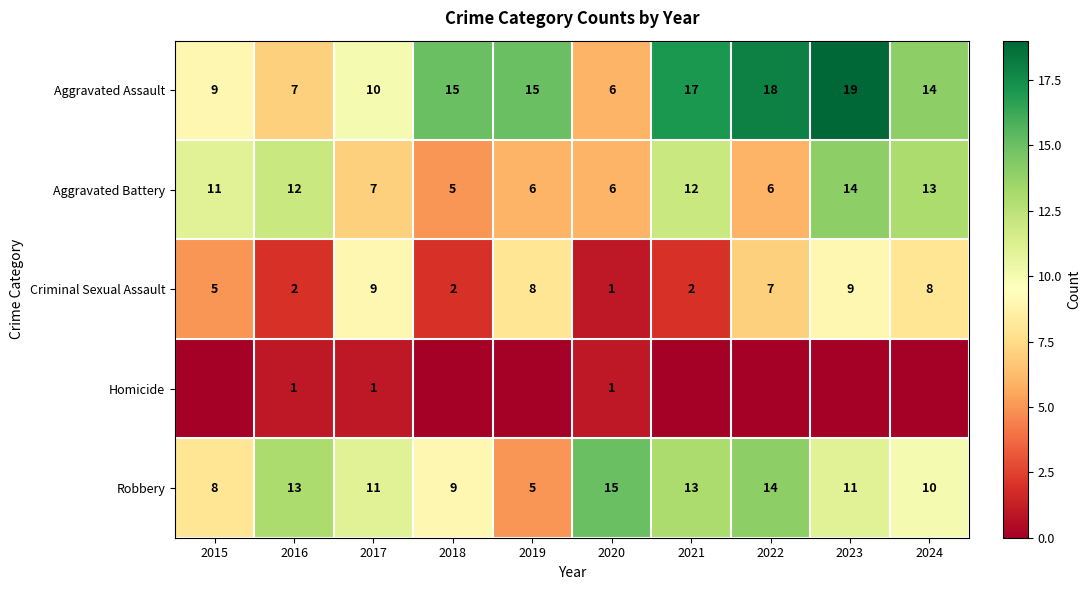

Read the Criminal Sexual Assault value at 2018.

2